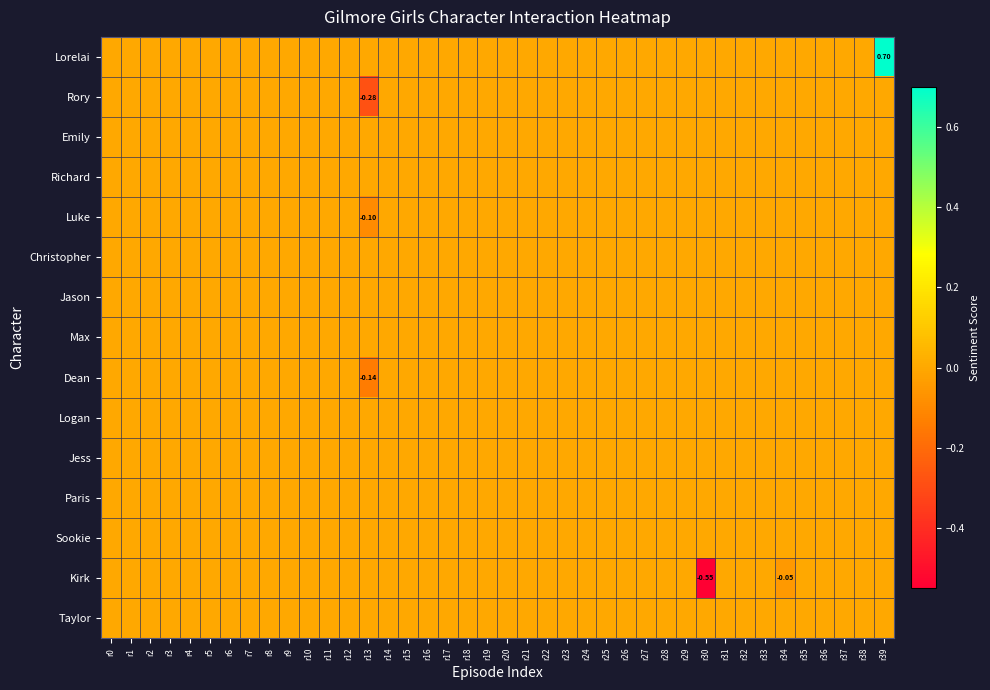

At r7, list the series in order from smallest to largest.

Lorelai, Rory, Emily, Richard, Luke, Christopher, Jason, Max, Dean, Logan, Jess, Paris, Sookie, Kirk, Taylor